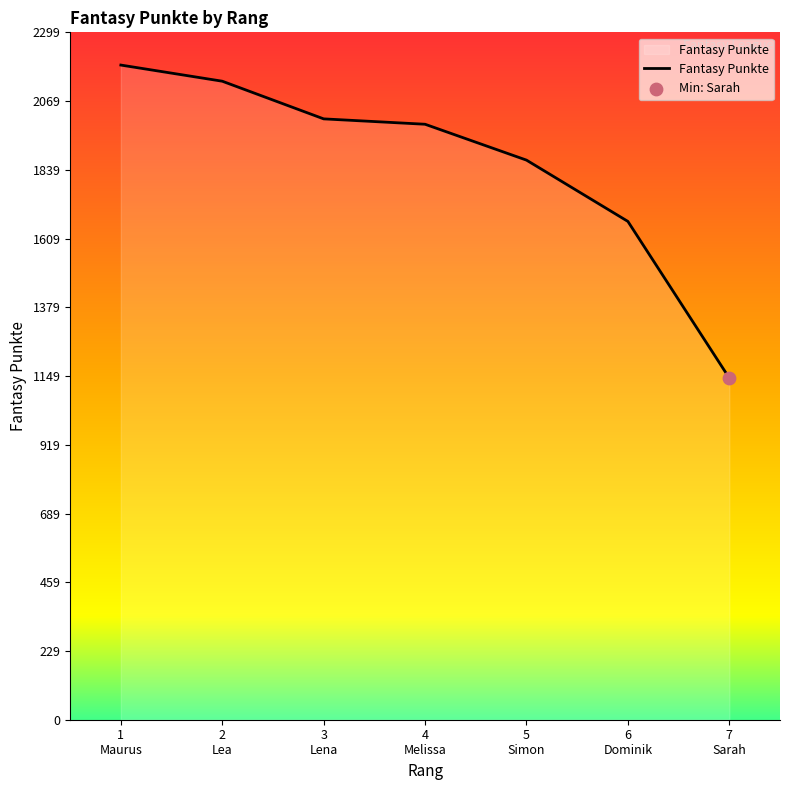

Which has a higher value, 1
Maurus or 2
Lea?

1
Maurus